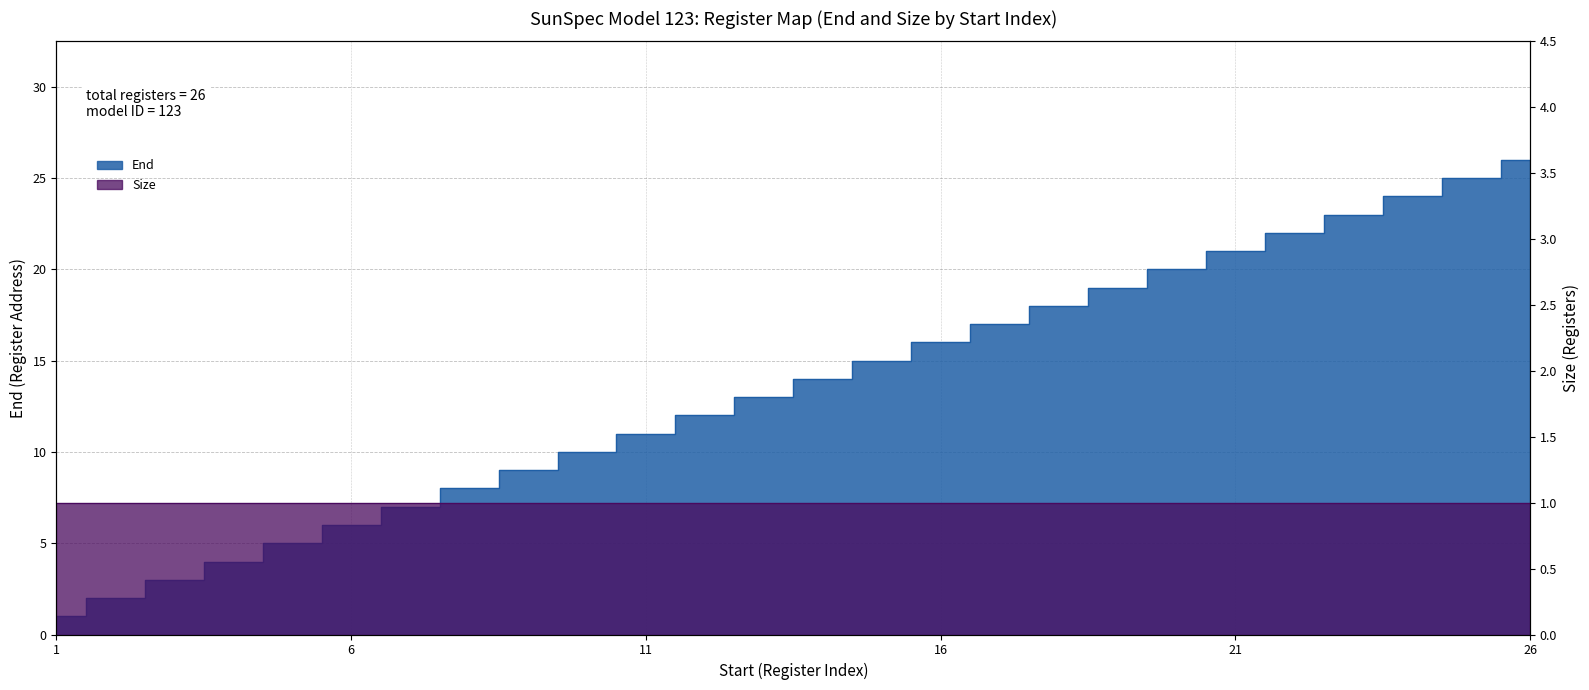

Read the value at 7, to the nearest 5.

5